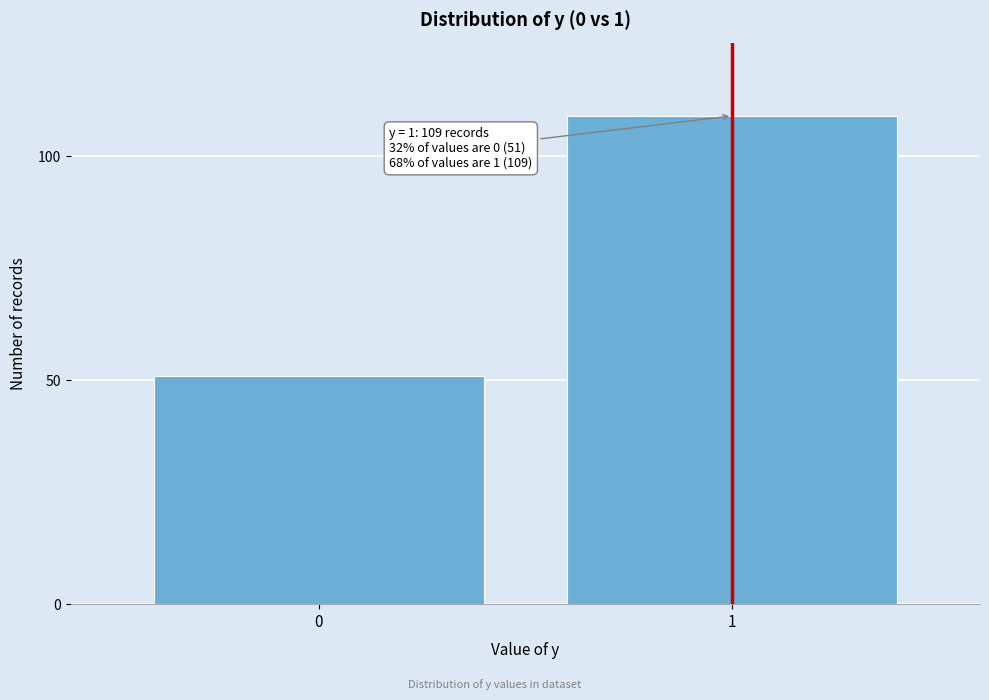

Reading left to right, transcribe all the data shown in this chart.

51	109